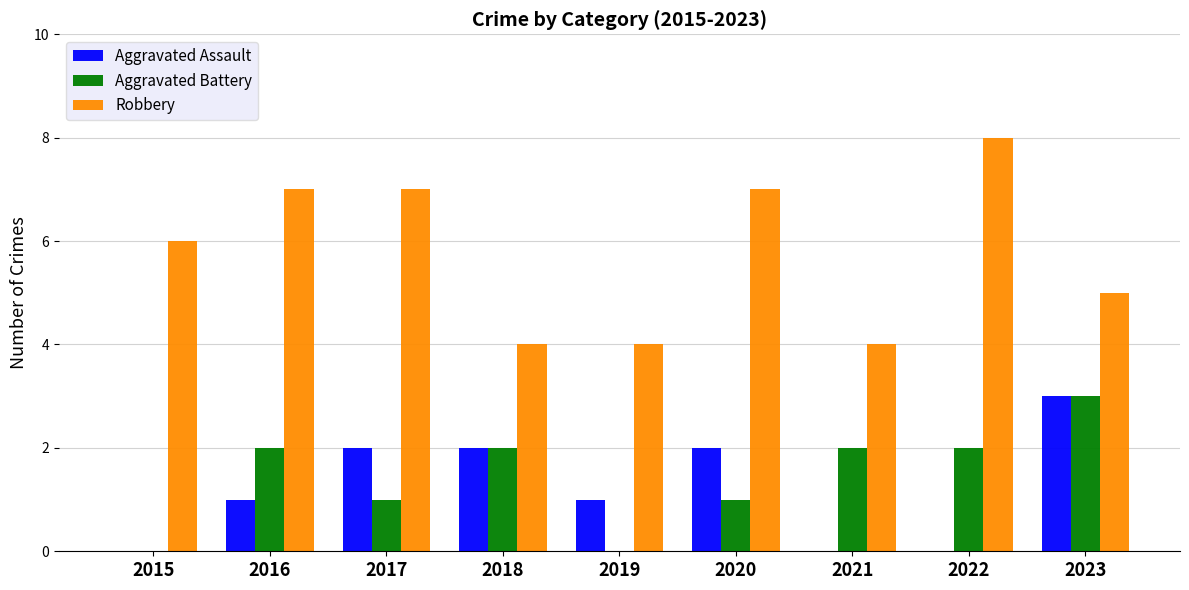

What is the sum of all Aggravated Assault values?

11